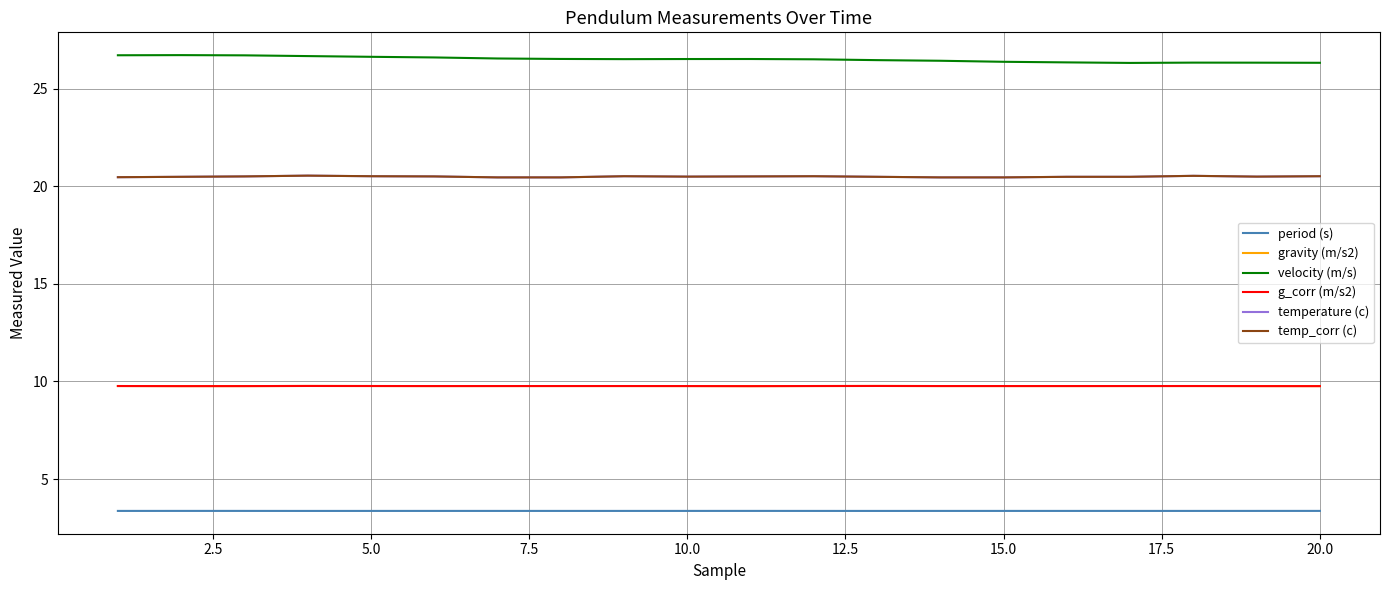

True or false: period (s) and velocity (m/s) cross at least once.

False